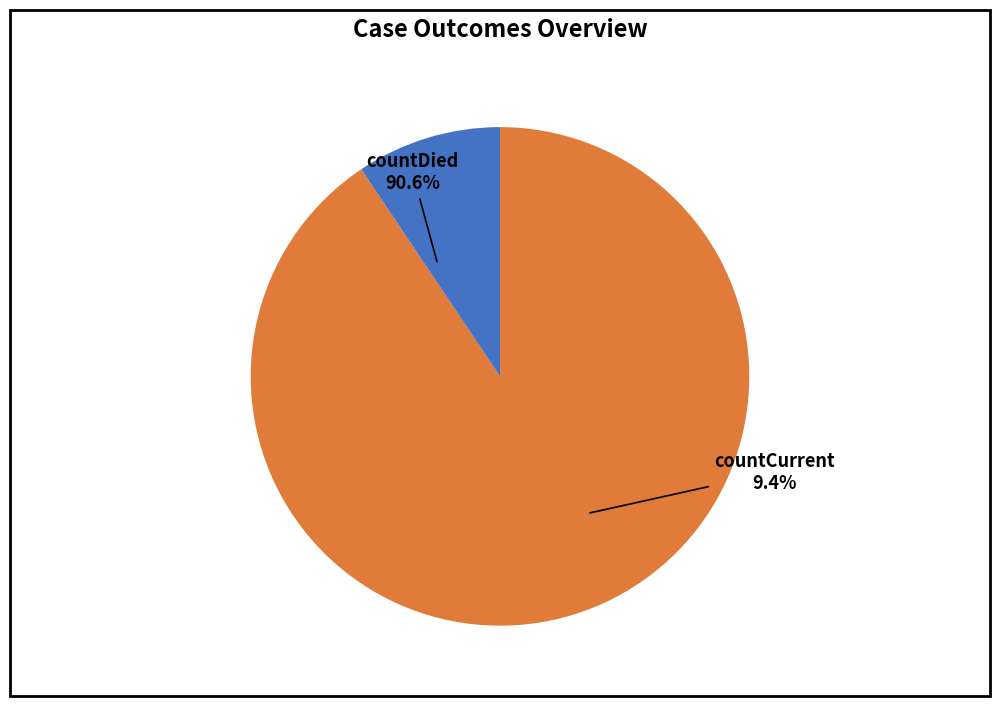

What is the largest slice in the pie chart?

countDied